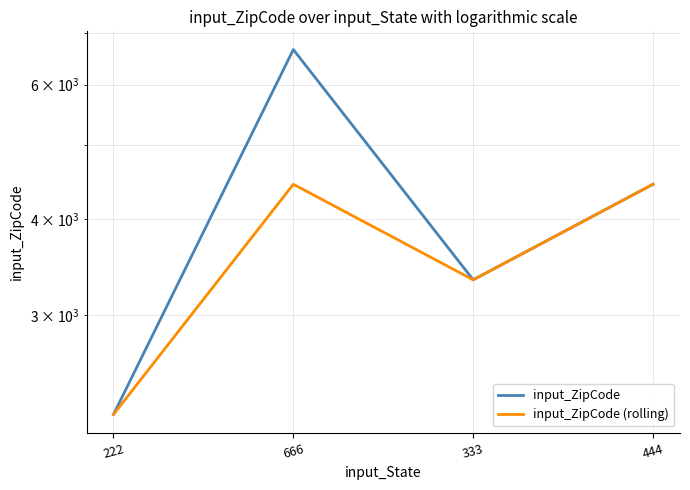

Is the value of input_ZipCode at 444 greater than the value of input_ZipCode (rolling) at 444?

No